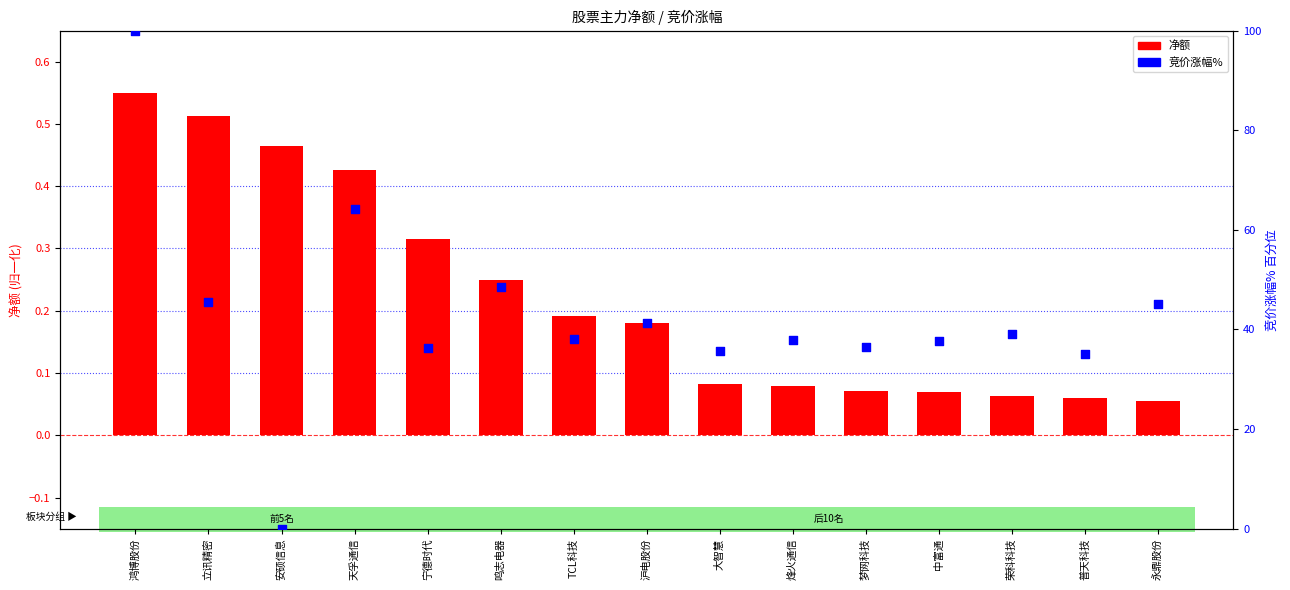

What are all the series names shown in the legend?

净额 (scaled), 竞价涨幅% (percentile)